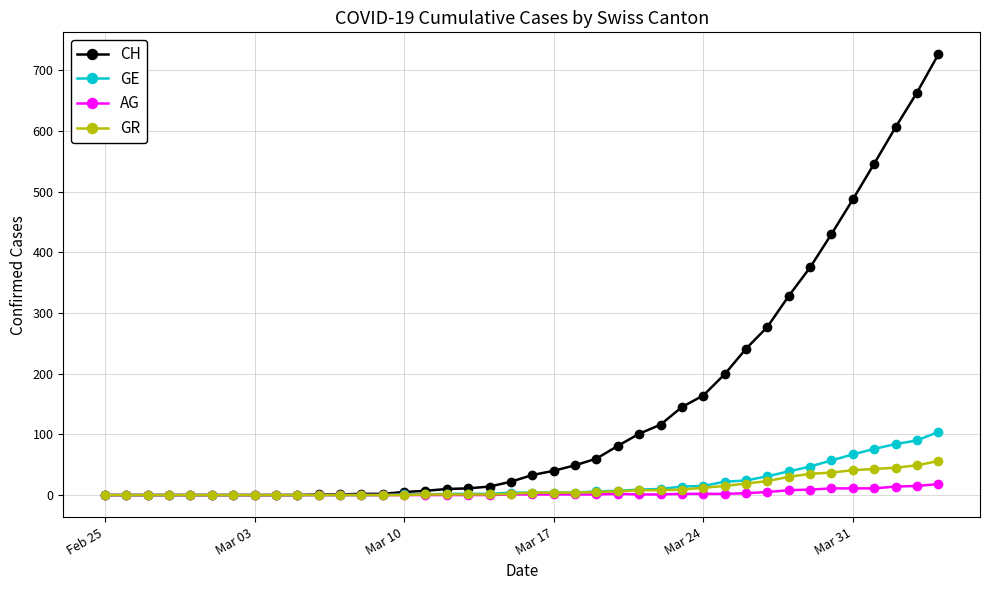

Rank the series by their maximum value, from lowest to highest.

AG, GR, GE, CH